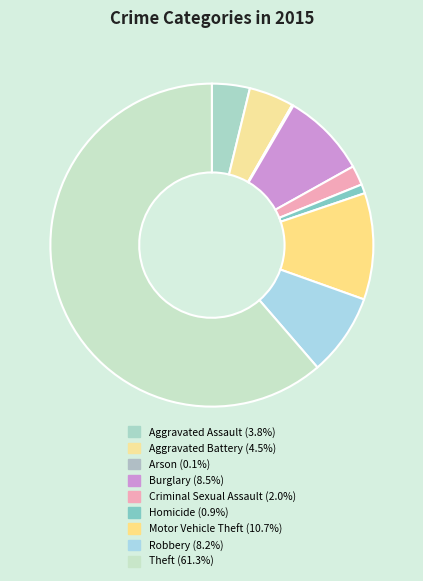

To the nearest percent, what is the difference between the Aggravated Assault and Criminal Sexual Assault slice percentages?

2%